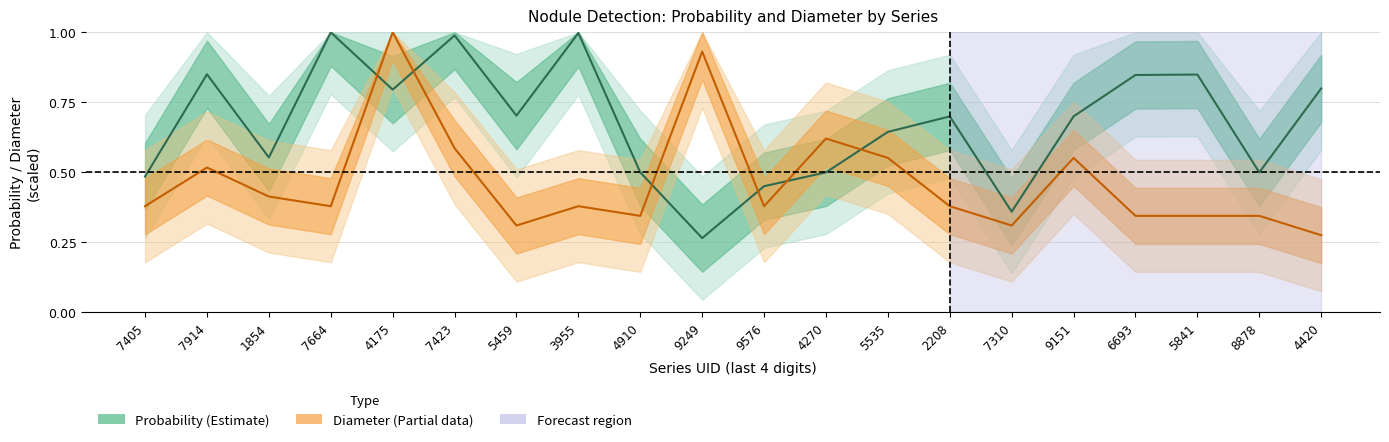

Which series changed the most between 7405 and 2208?

probability